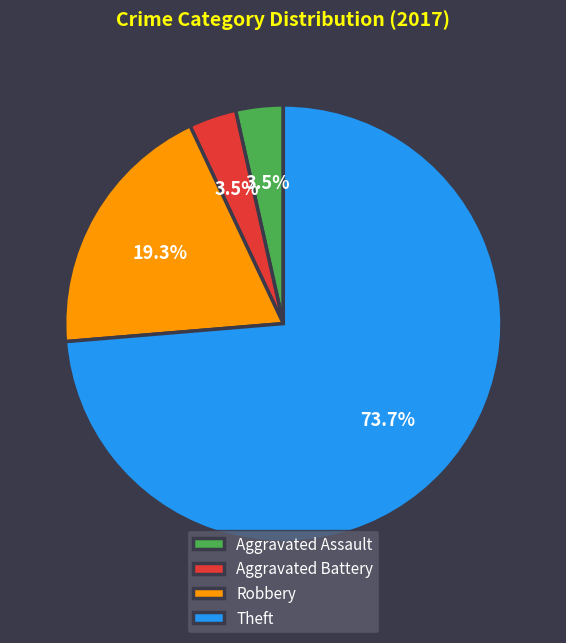

What percentage is the Theft slice, to the nearest percent?

74%